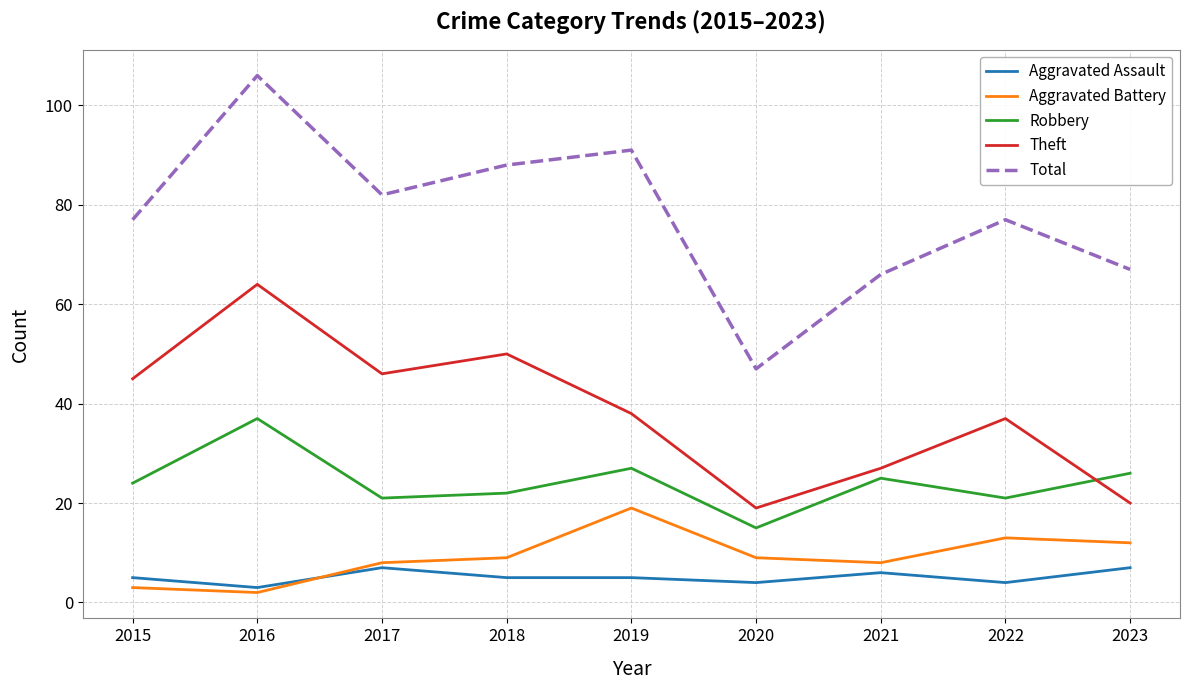

The value of Total at 2018 is 119. True or false?

False